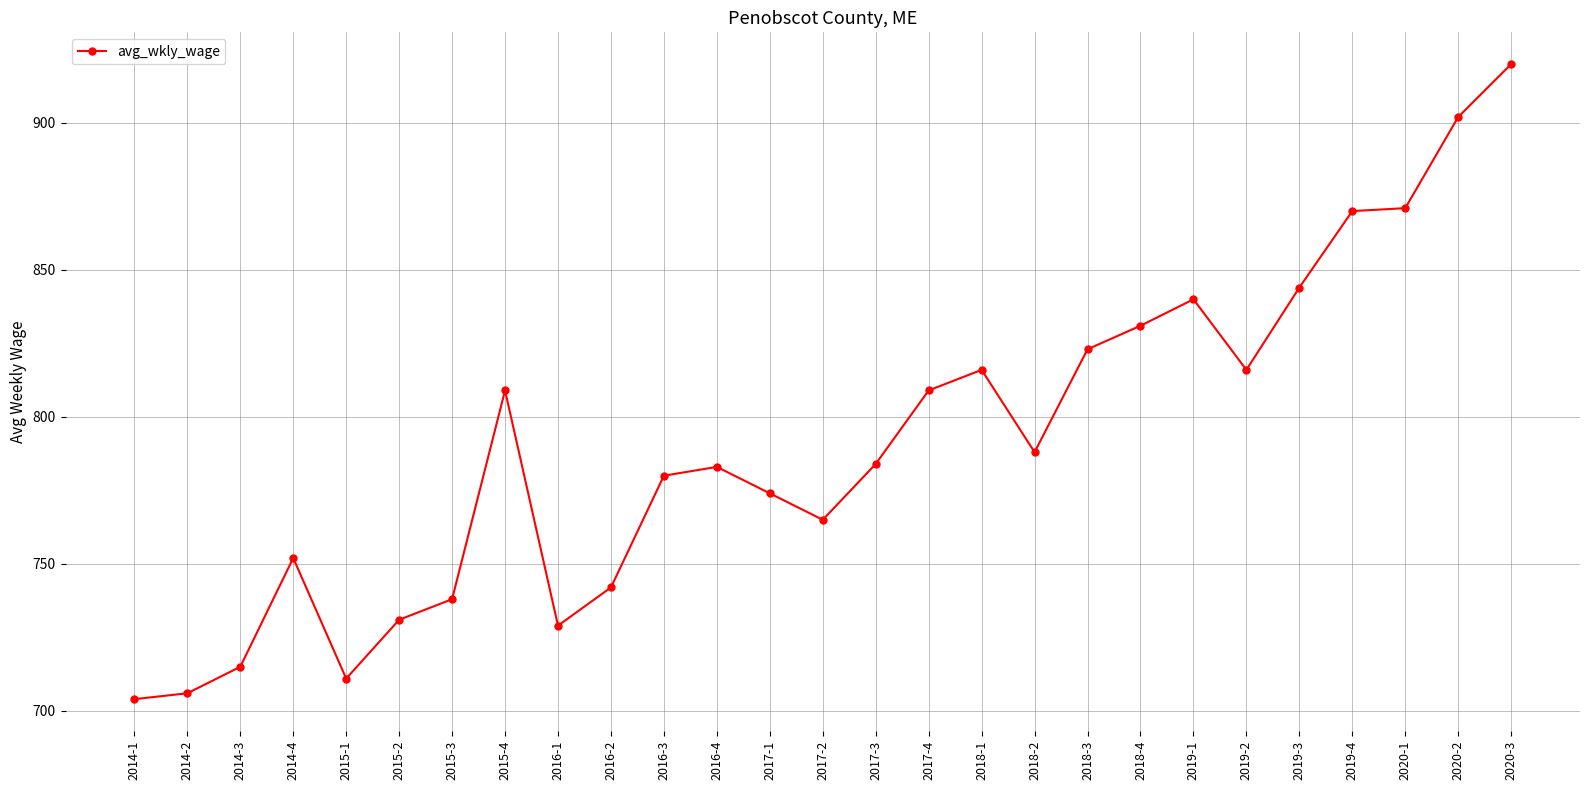

The value at 2014-4 is 1248. True or false?

False